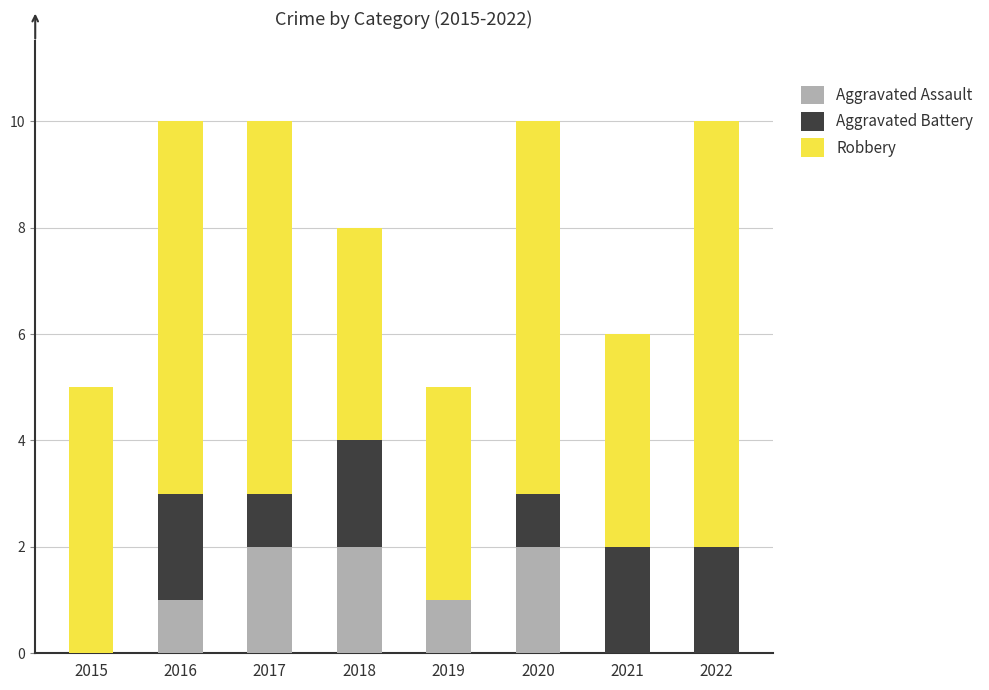

The Aggravated Assault series shows 1 at 2017. True or false?

False